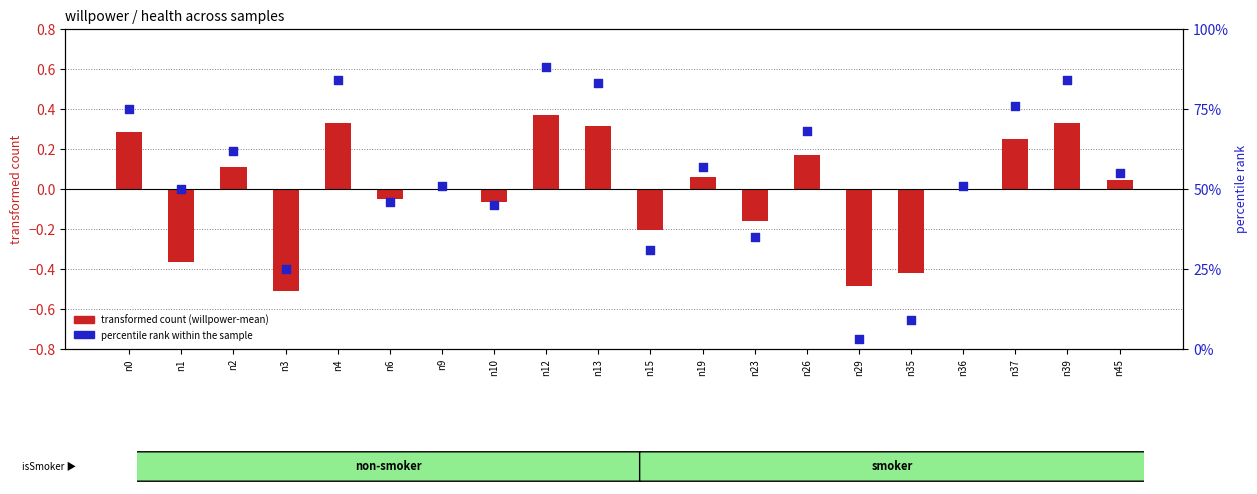

Is the value of percentile rank within the sample at n37 greater than the value of transformed count (willpower-mean) at n35?

Yes